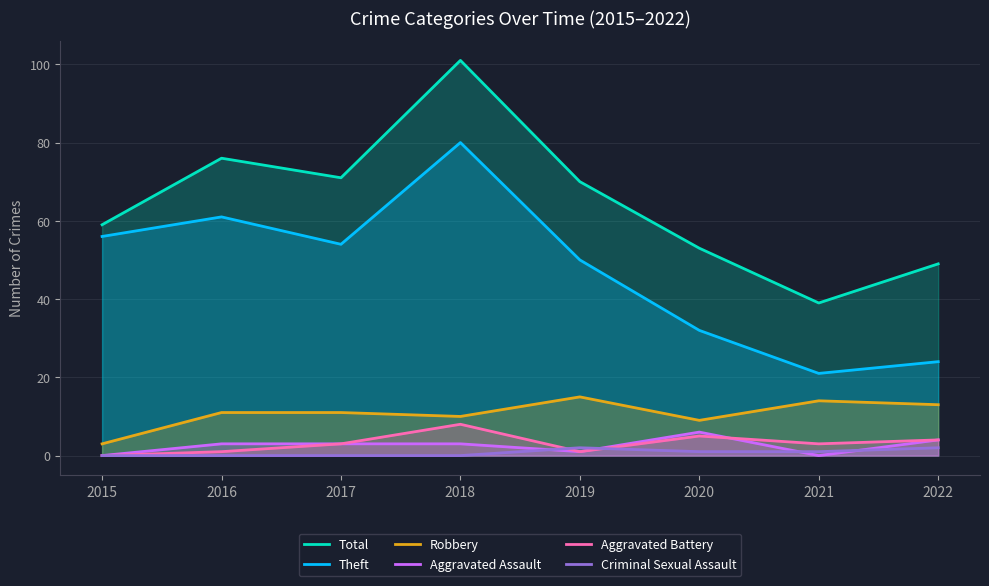

Rank the series by their maximum value, from highest to lowest.

Total, Theft, Robbery, Aggravated Battery, Aggravated Assault, Criminal Sexual Assault